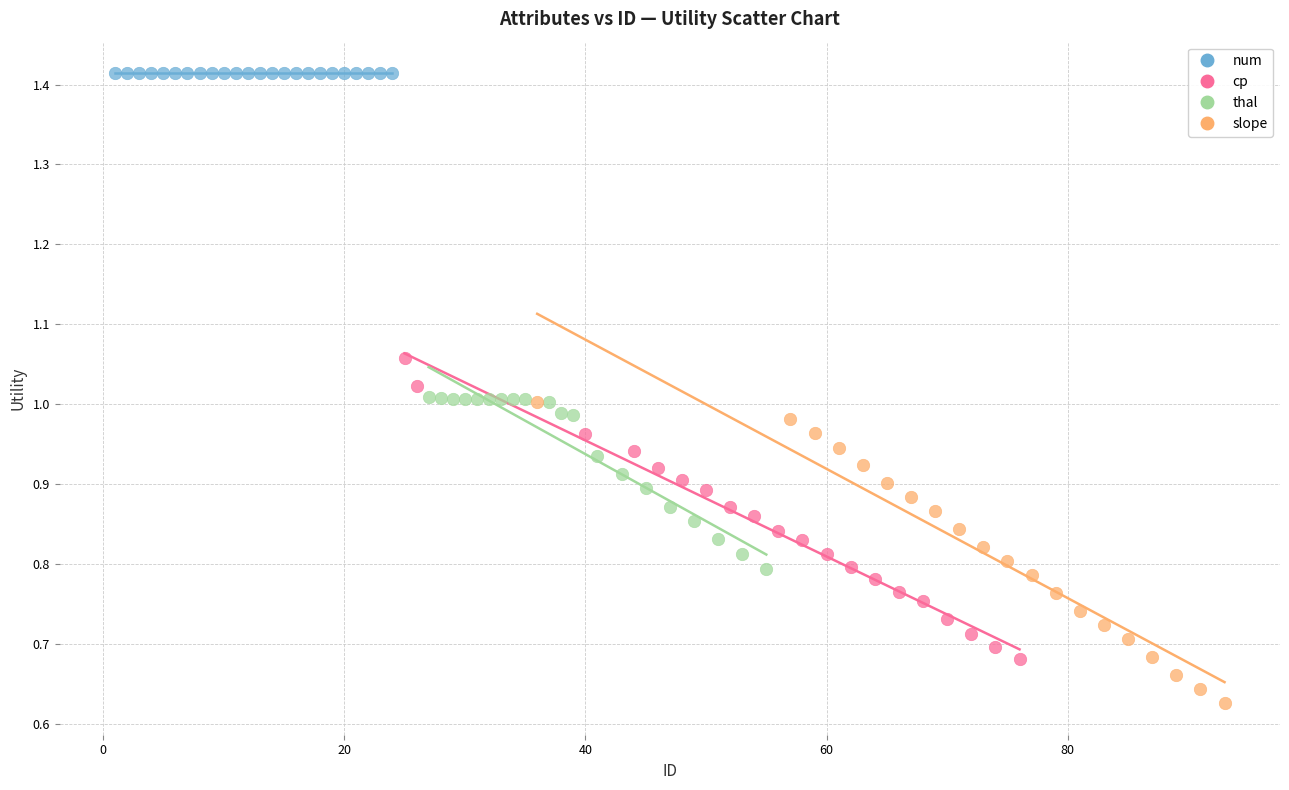

Which series reaches the maximum Y coordinate?

num